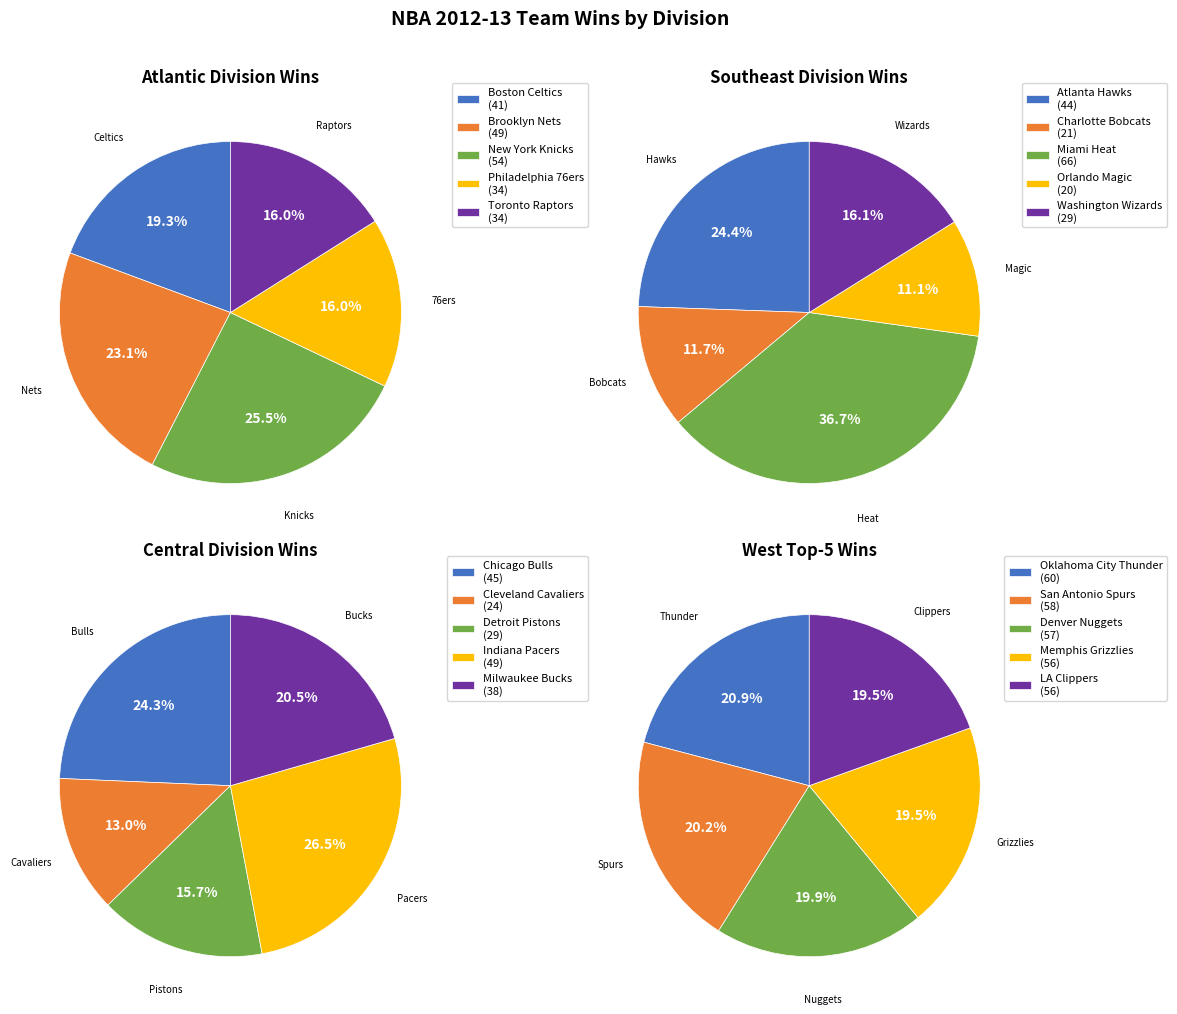

Does any single category account for the majority?

No